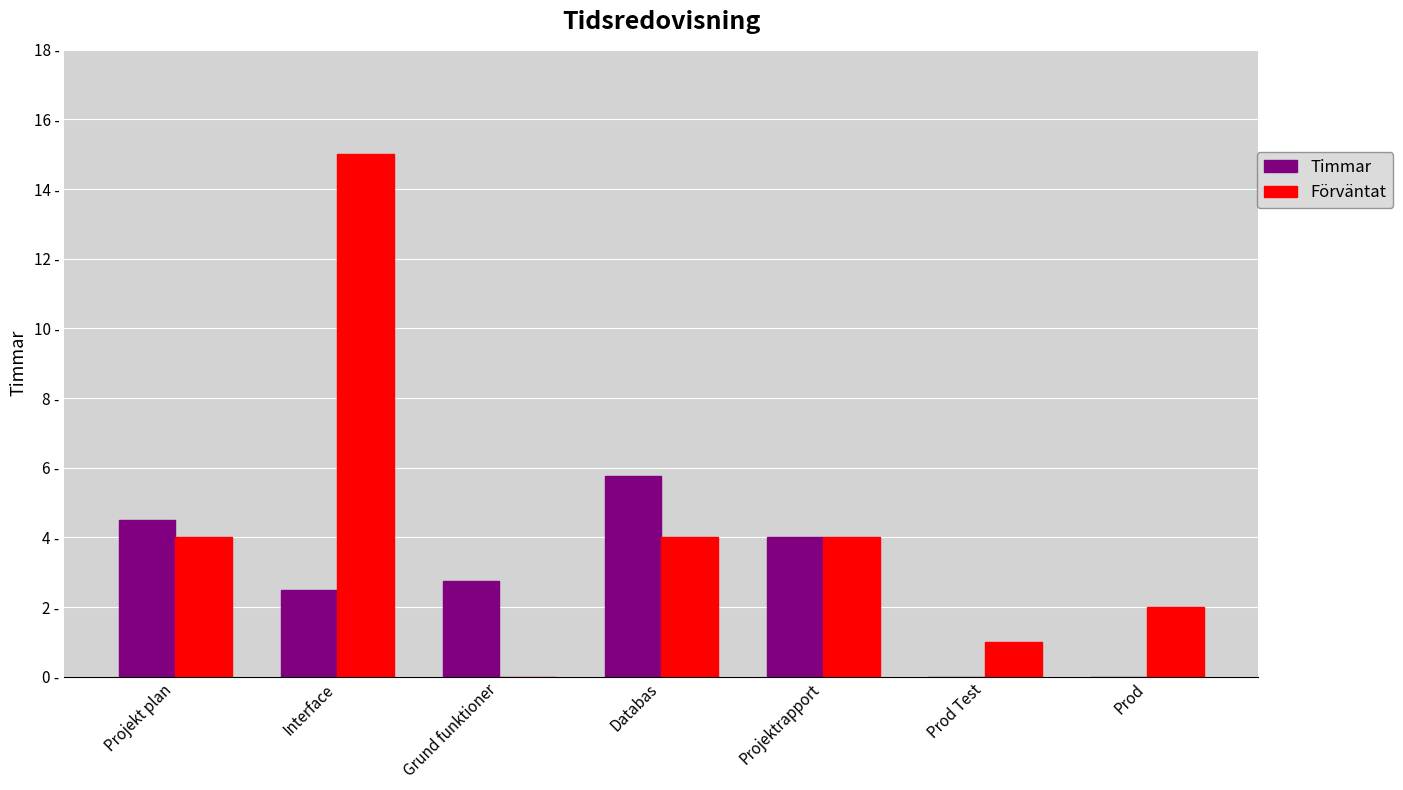

What are all the series names shown in the legend?

Timmar, Förväntat